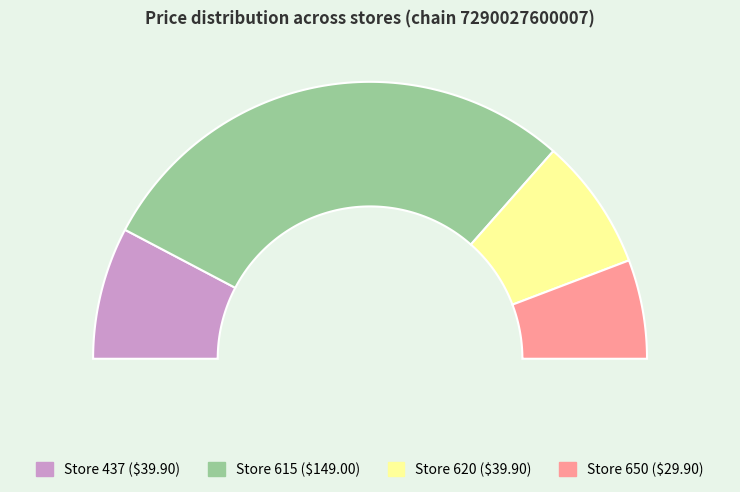

To the nearest percent, what is the difference between the 615 and 650 slice percentages?

46%